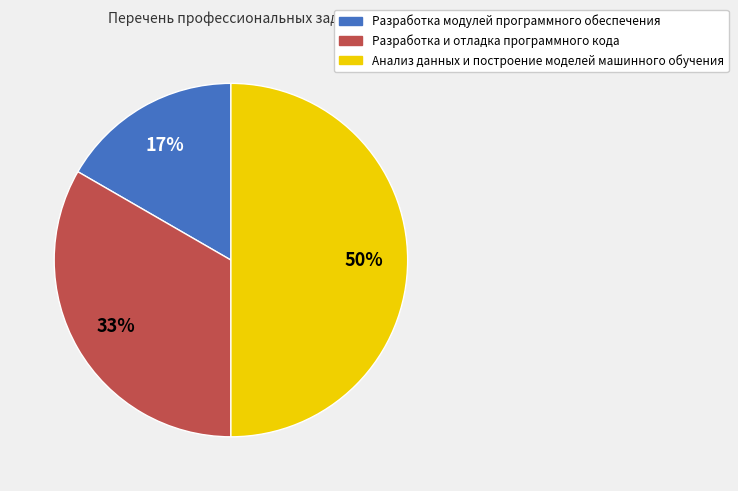

Does Разработка модулей программного обеспечения account for over 50% of the chart?

No